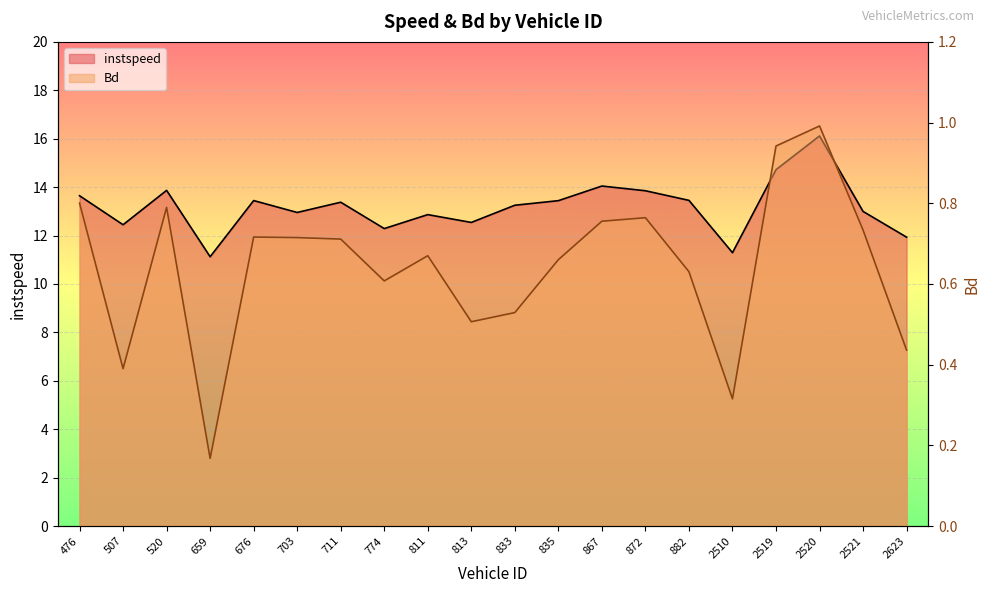

Where does the instspeed series first go above 13?

476